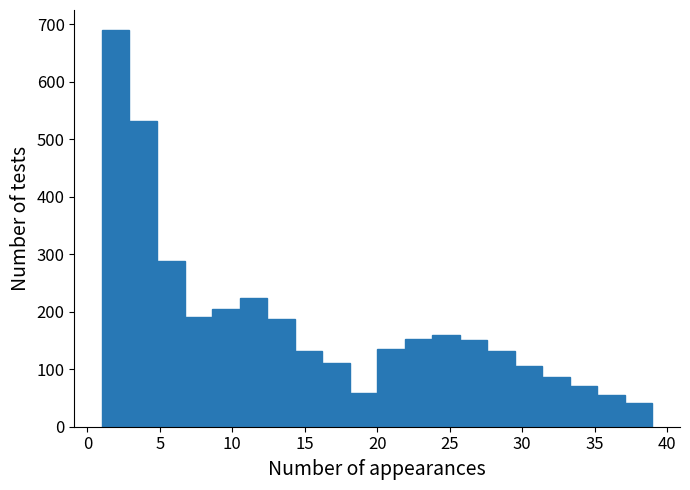

Read against the x-axis, roughly where is the centre of the tallest bar?

2.0